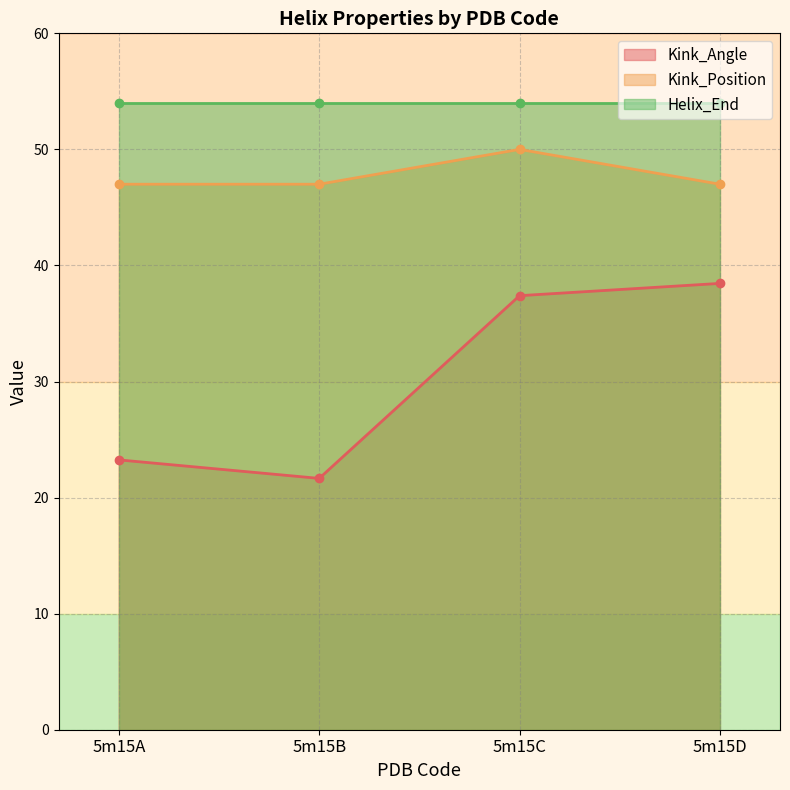

True or false: Kink_Position has more than 2 points higher than both neighbors.

False